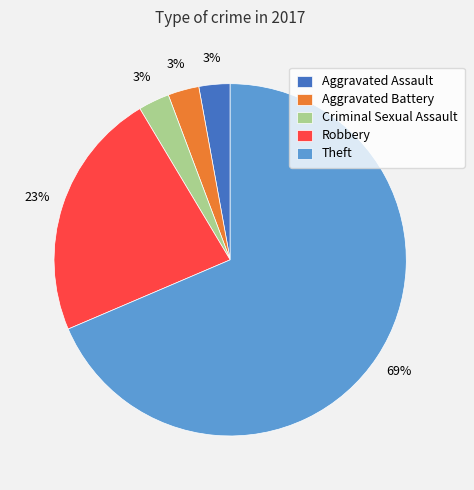

To the nearest percent, what is the average slice percentage?

20%